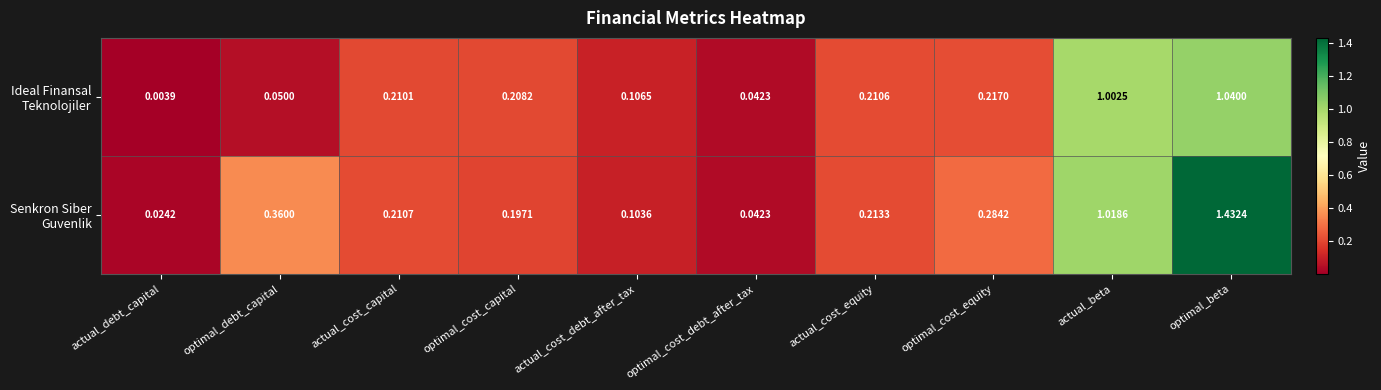

Which category has the lowest value across all series?

actual_debt_capital